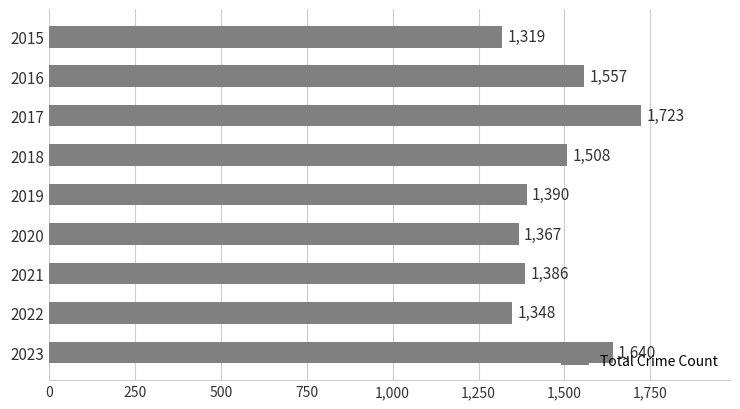

What is the average value?

1471